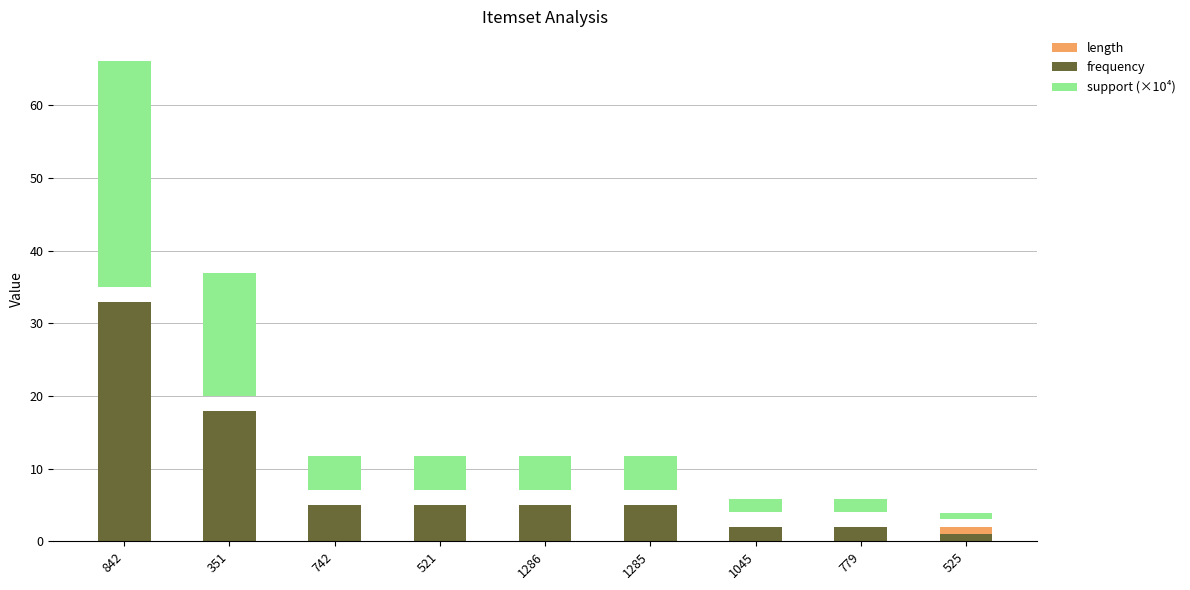

What is the difference between the maximum and minimum values in the frequency series?

32.0